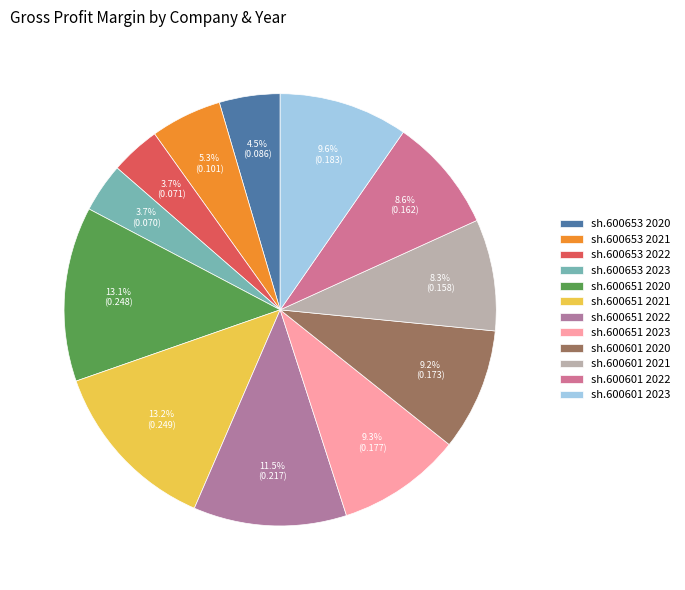

To the nearest percent, what is the combined percentage of sh.600601 2022 and sh.600601 2023?

18%